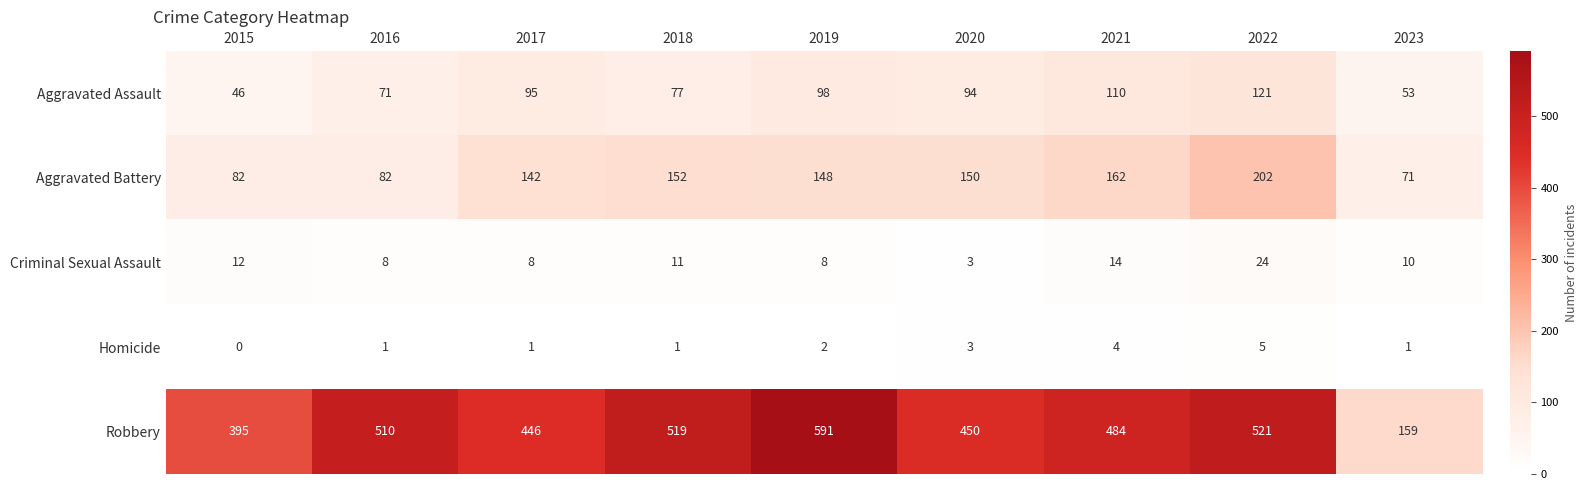

The Aggravated Battery series shows 123 at 2023. True or false?

False